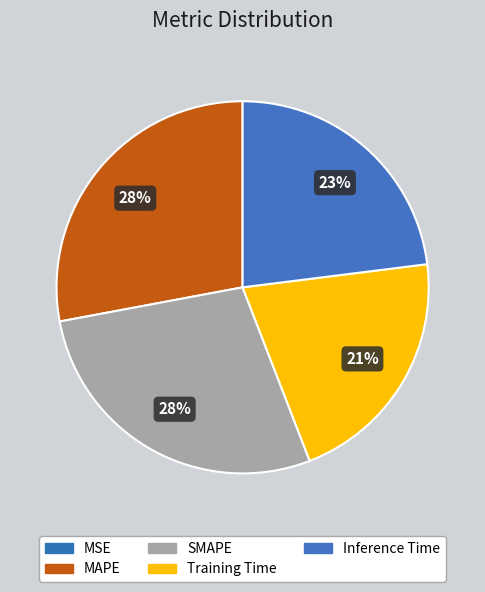

Between MAPE and Inference Time, which is larger?

MAPE